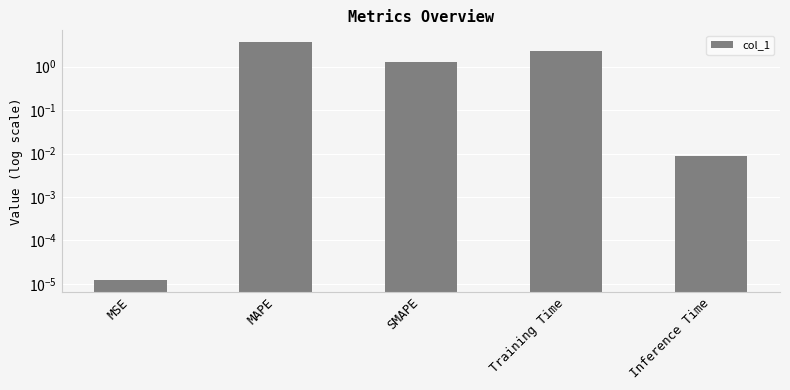

How many data points does each series have?

5